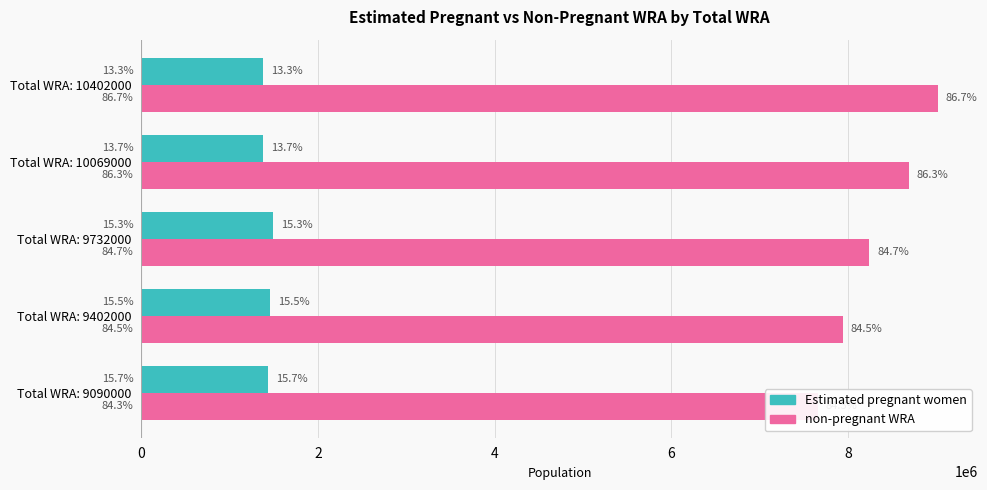

Reading left to right, transcribe all the data shown in this chart.

Estimated pregnant women: 1431468.5	1458690.7	1489073.2	1381210.8	1382112.2
non-pregnant WRA: 7658531.5	7943309.3	8242926.8	8687789.2	9019887.8